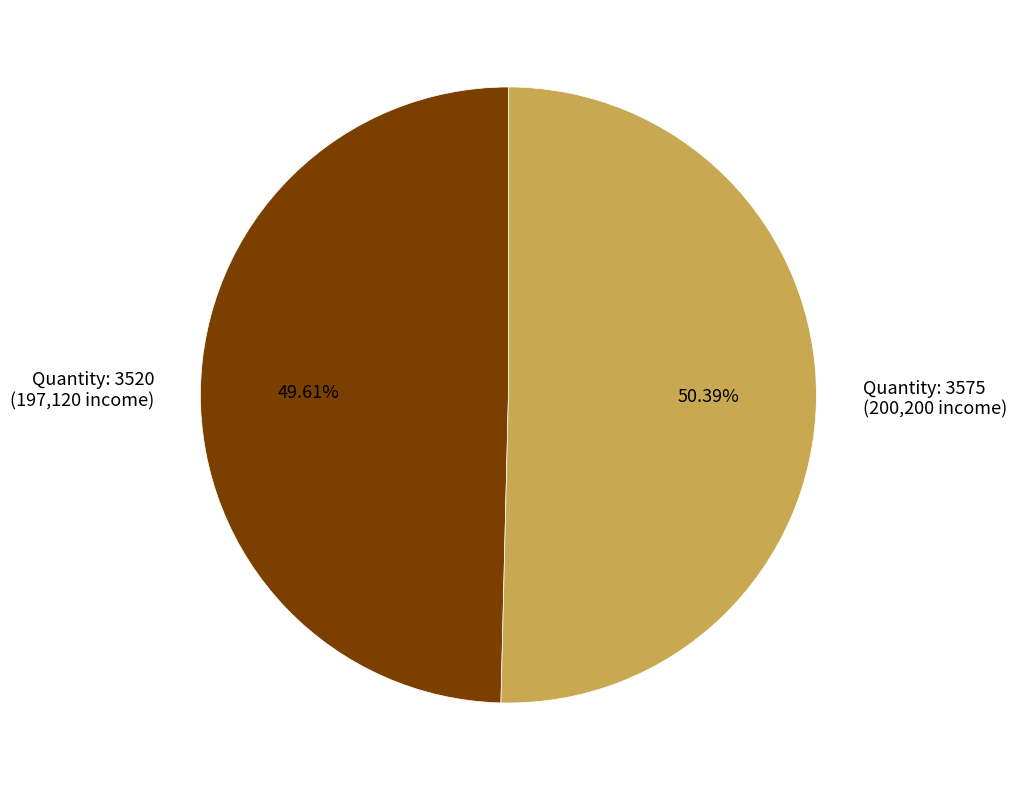

Is Quantity: 3520 (197,120 income) the majority of the pie?

No